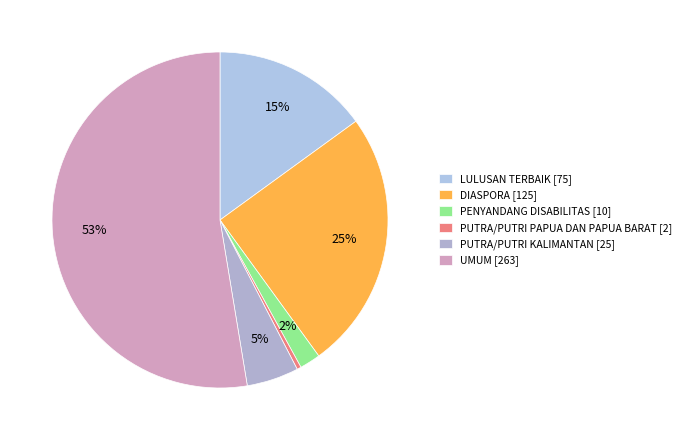

Combined, do DIASPORA and PENYANDANG DISABILITAS account for over 50%?

No